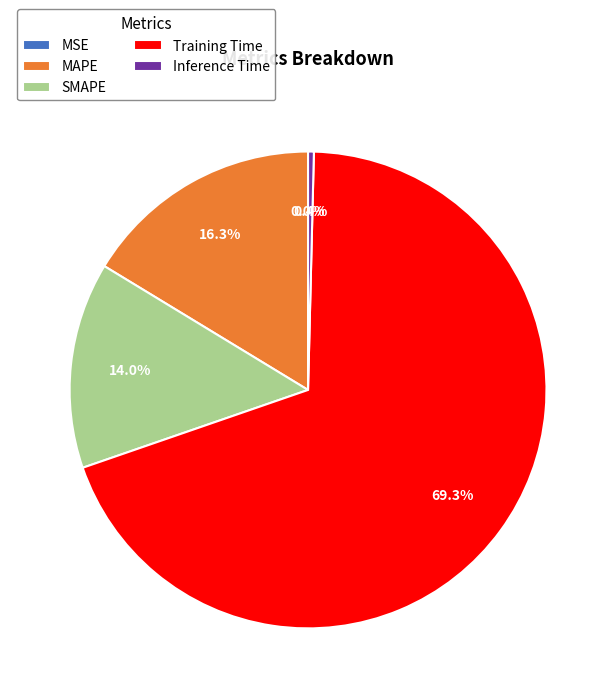

Does any single category account for the majority?

Yes